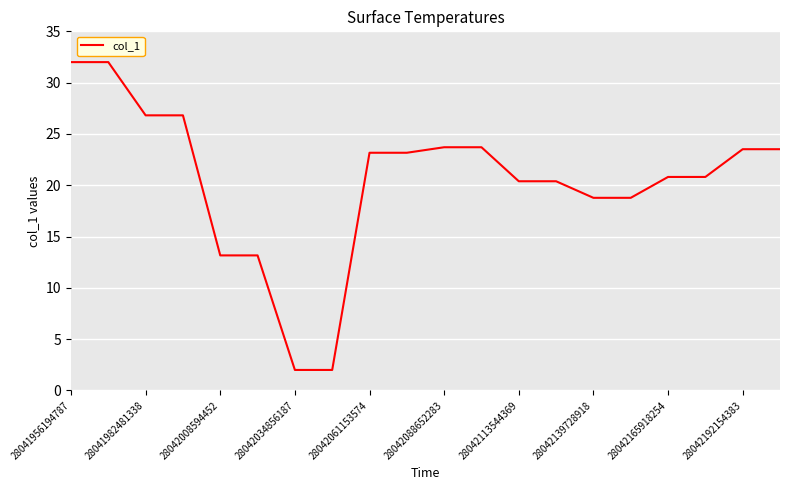

What is the sum of all values?

408.7